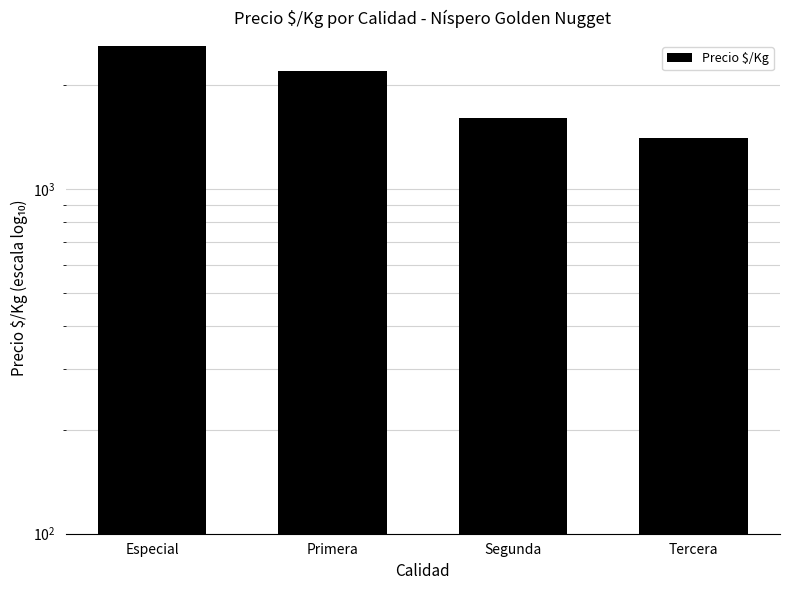

At which label is the value closest to 2000?

Primera